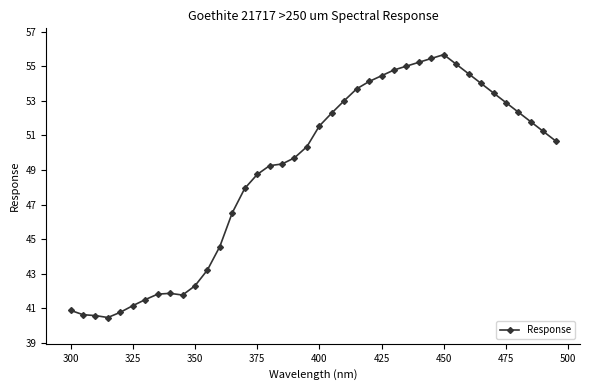

True or false: the data has more than 1 interior local peaks.

True